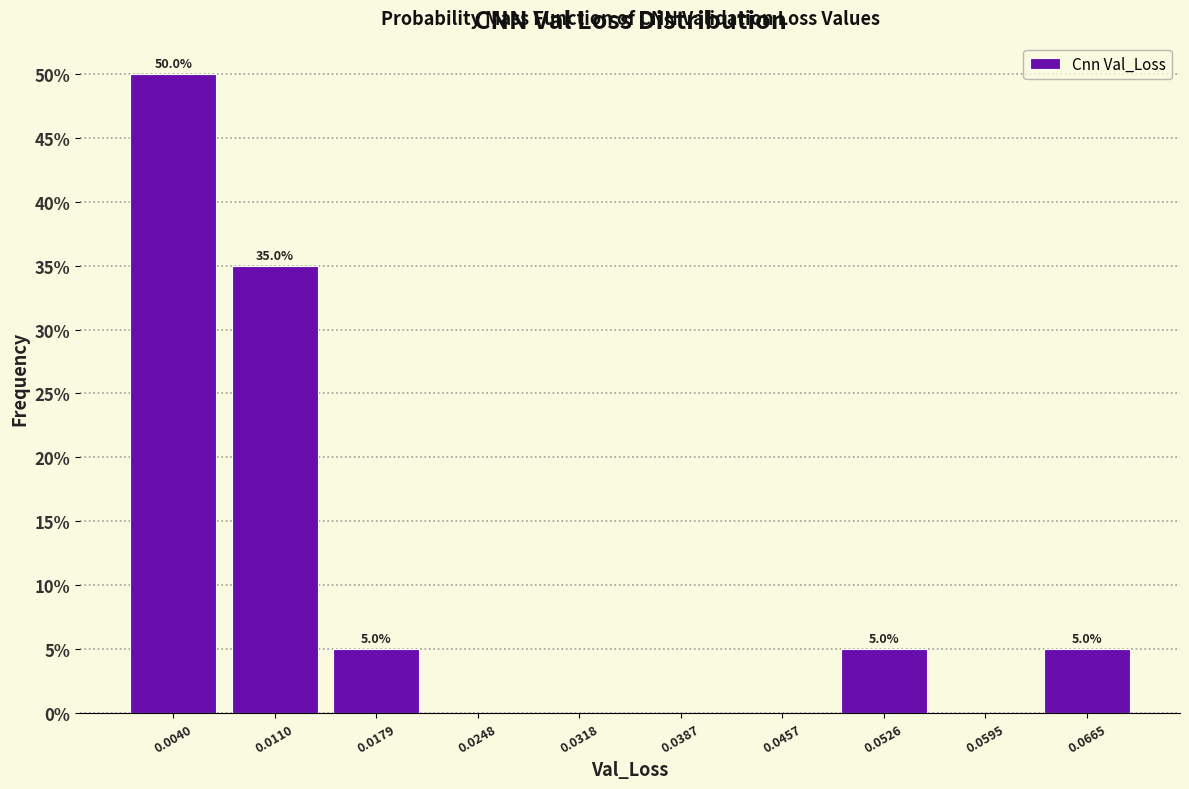

Over which range of the x-axis is the bar tallest?

0.001 to 0.007